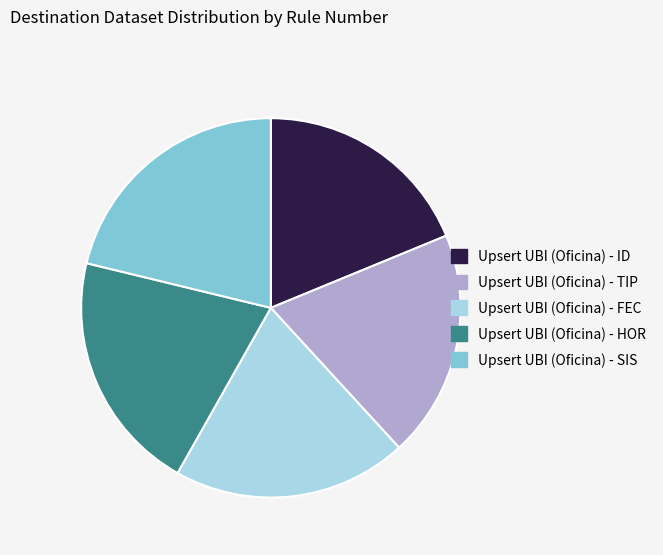

What is the largest slice in the pie chart?

Upsert UBI (Oficina) - SIS